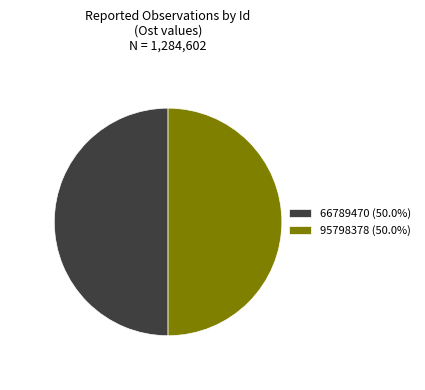

Approximately how many times larger is the value at 66789470 (50.0%) compared to 95798378 (50.0%)?

1.0